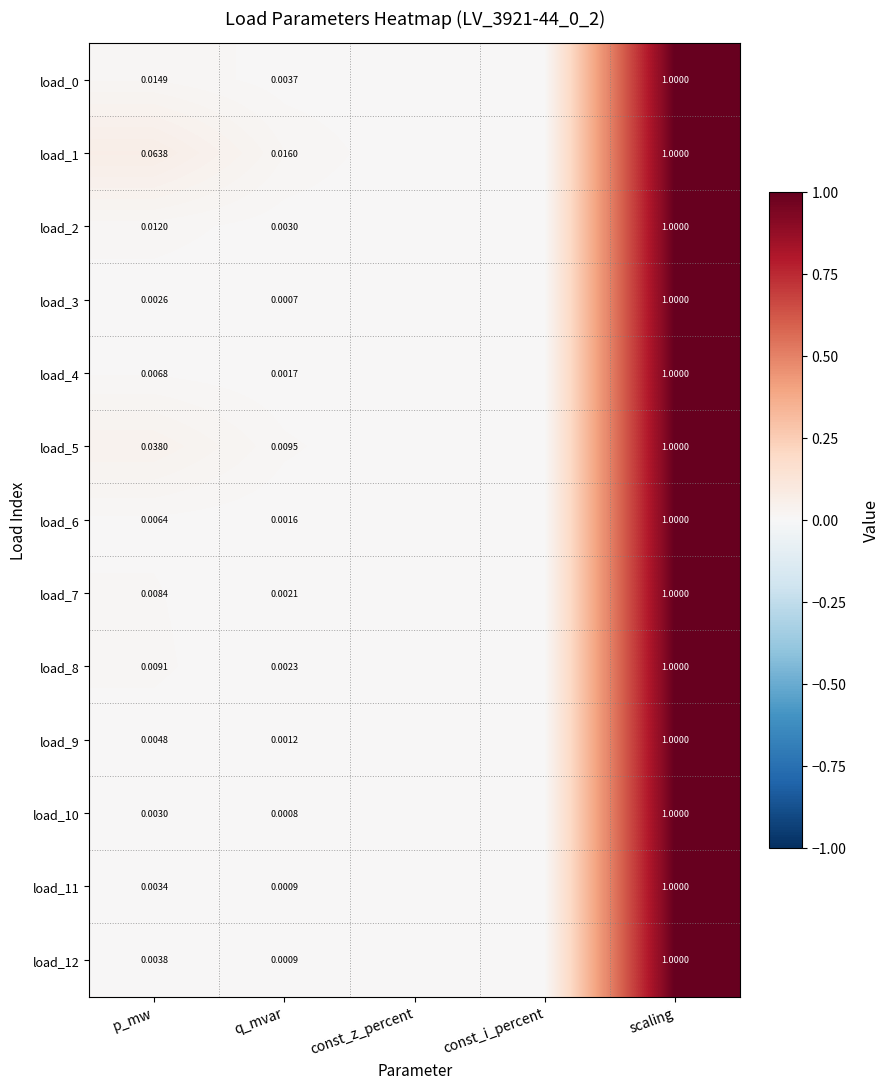

How many categories are shown in the chart?

5